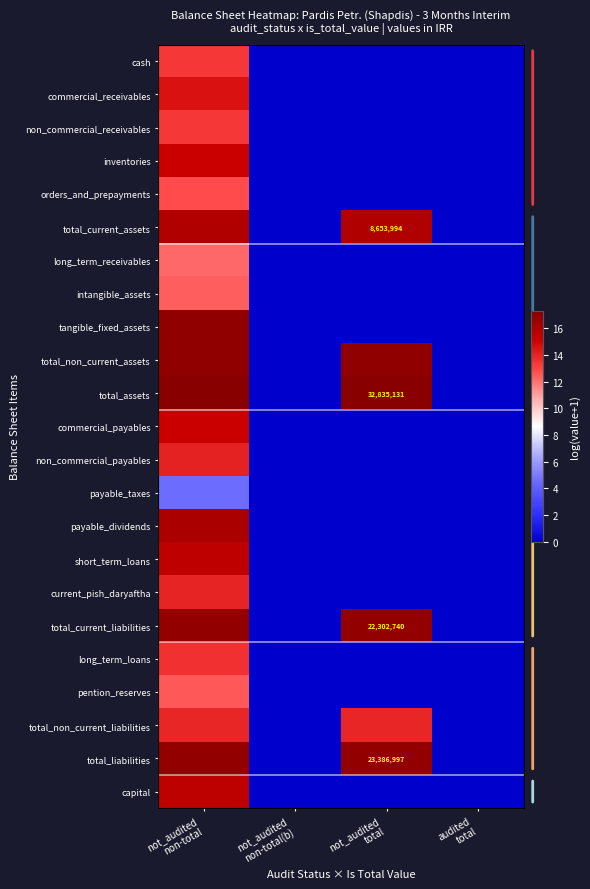

At which label does short_term_loans reach its peak?

not_audited non-total